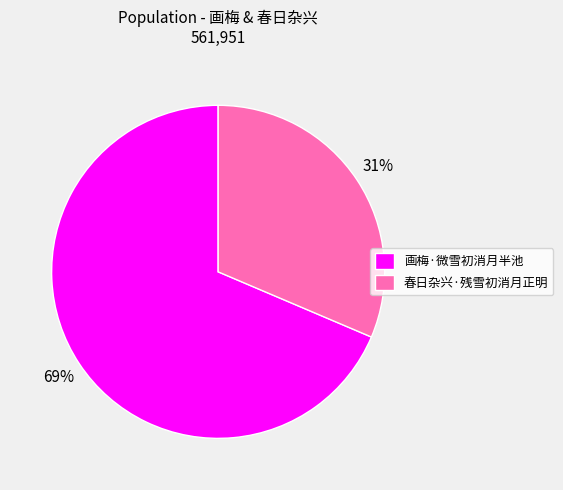

Does any single category account for the majority?

Yes